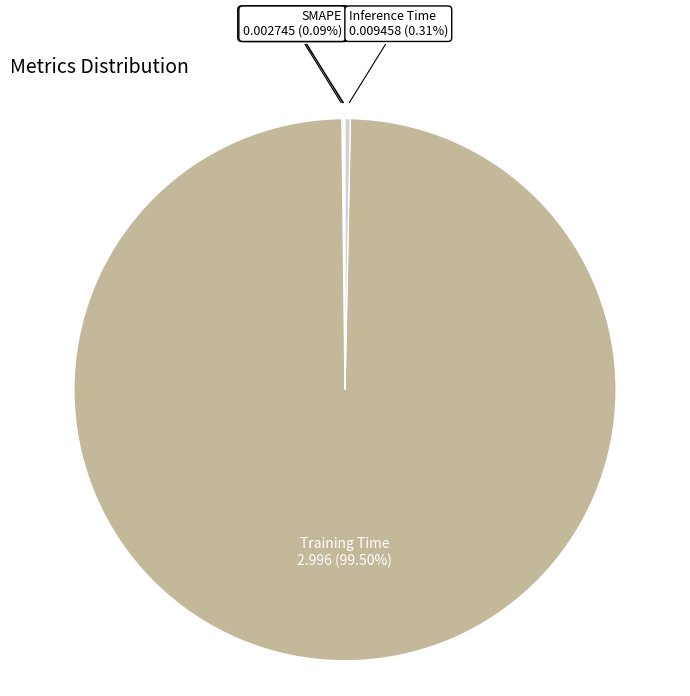

What is the largest slice in the pie chart?

Training Time